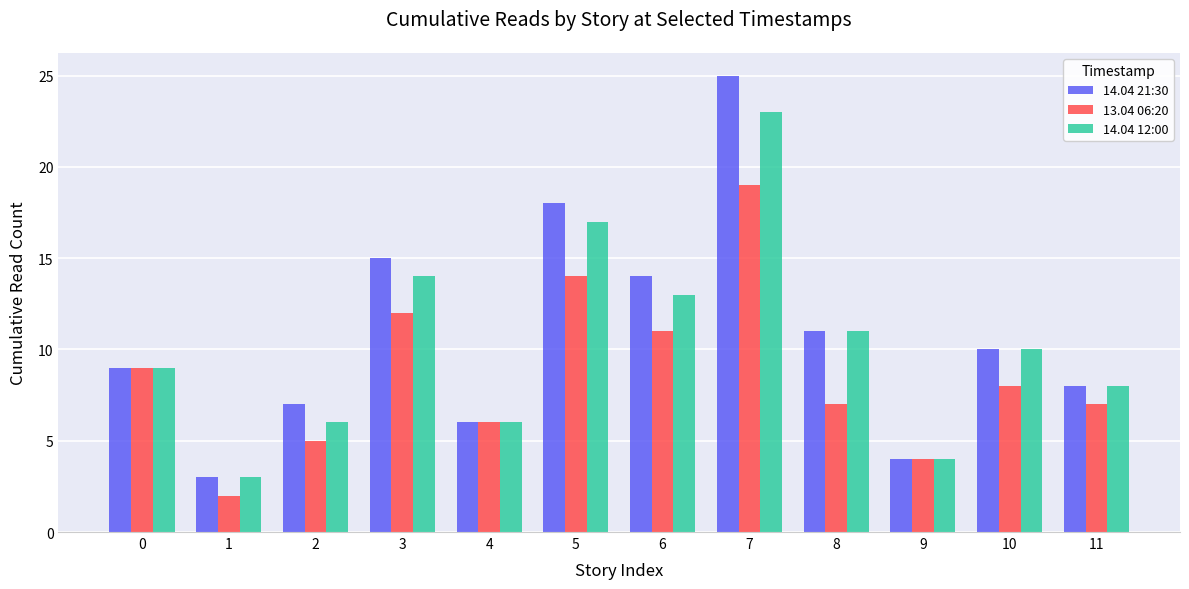

How many data points in 13.04 06:20 are less than 8?

6